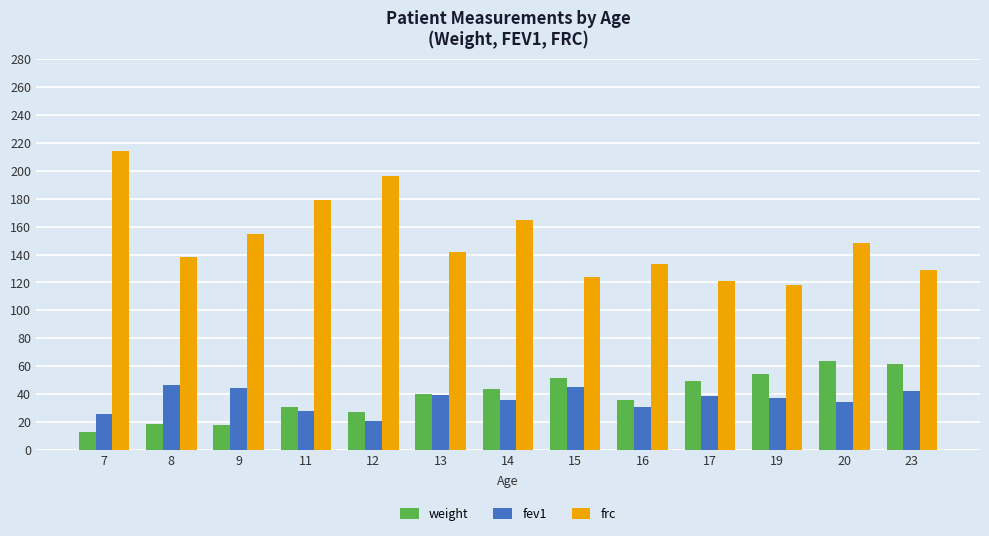

List the series in order of their peak value, lowest first.

fev1, weight, frc